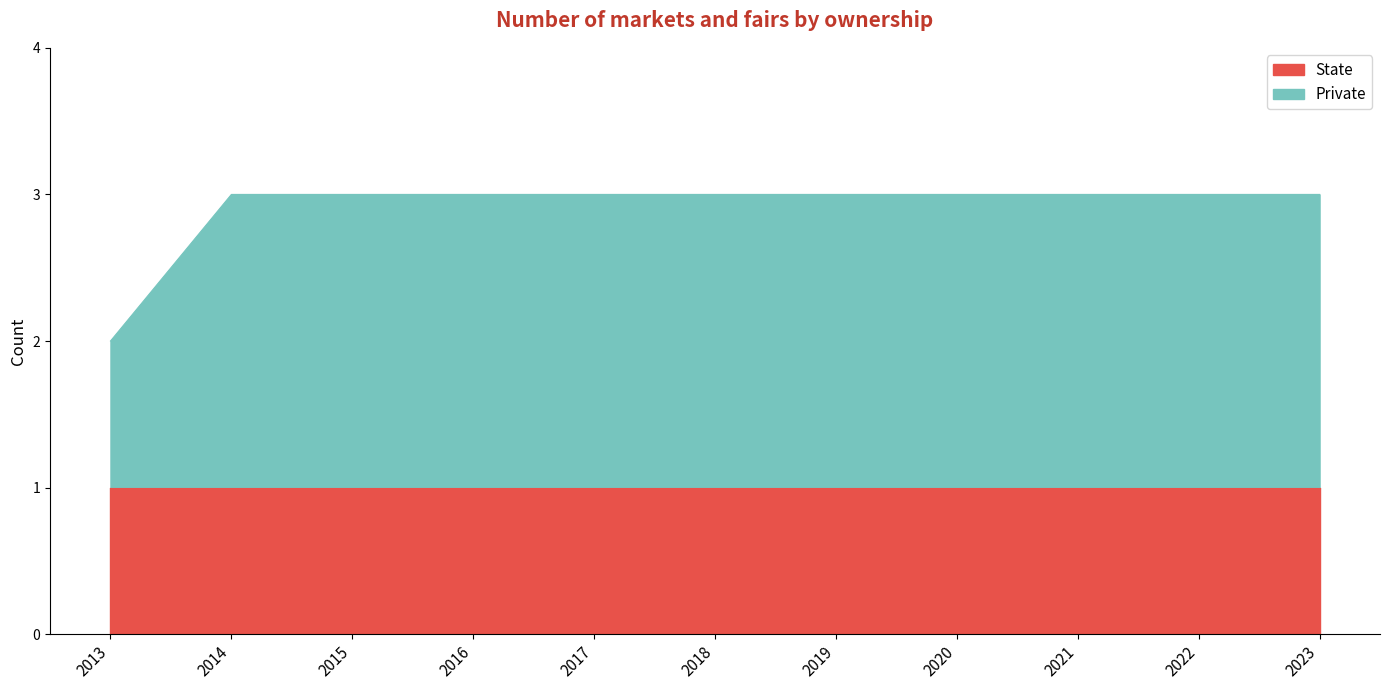

Which category has the highest value across all series?

2014